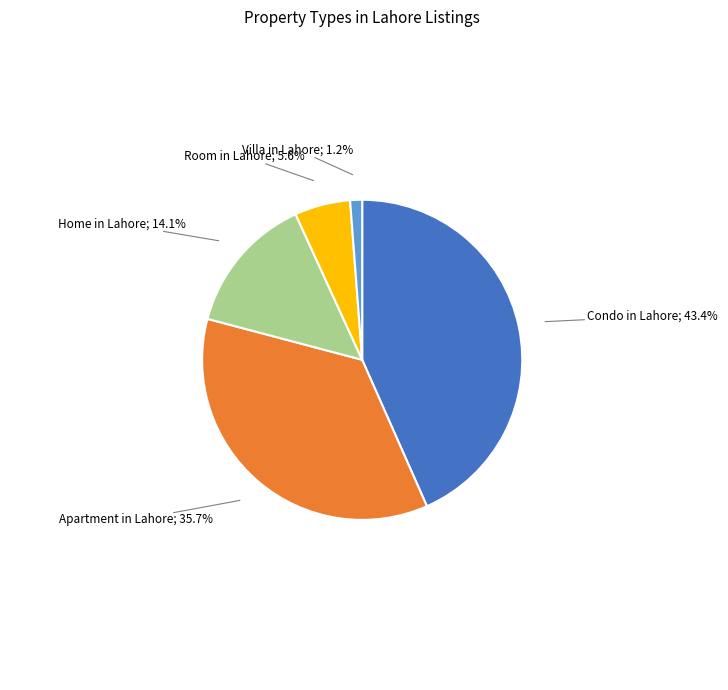

How many segments does this pie chart have?

5